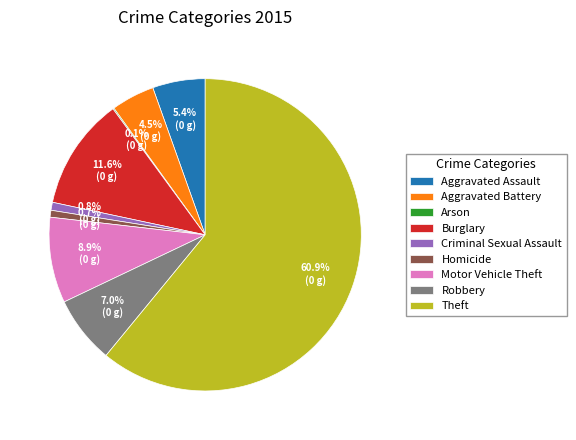

Does Motor Vehicle Theft represent more than half of the total?

No